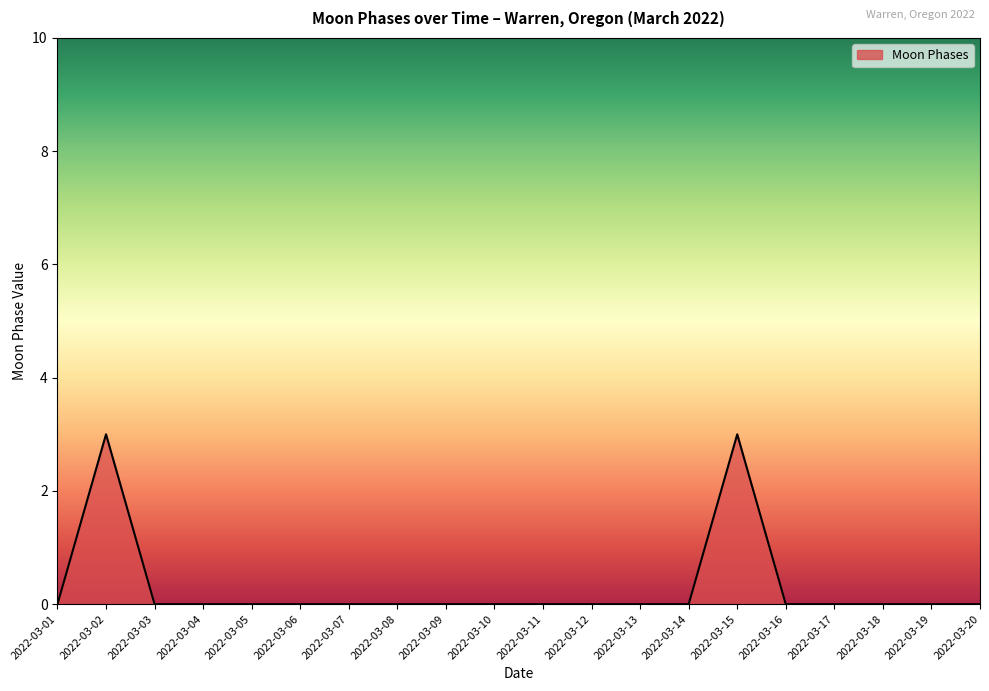

What is the difference between the maximum and minimum values?

3